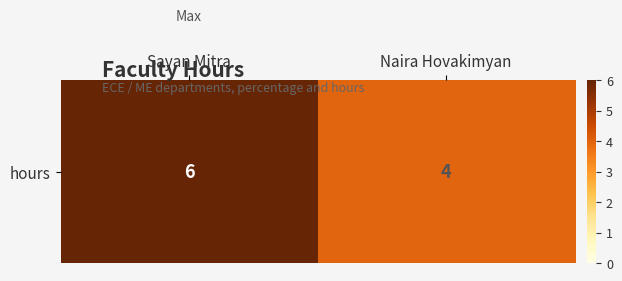

Which category has the lowest value across all series?

Naira Hovakimyan